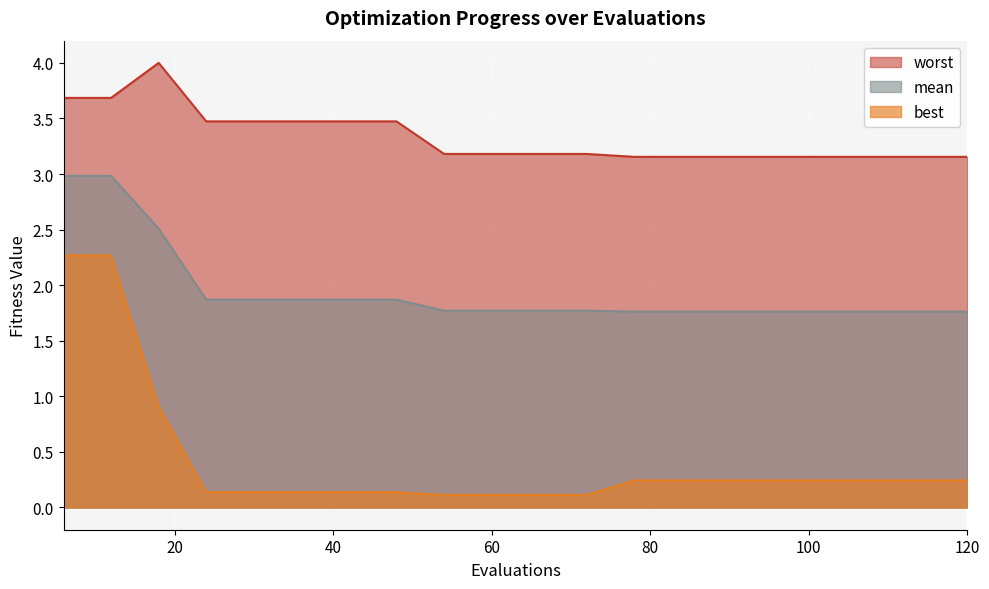

True or false: best has a value of 0.1 at 96.

False